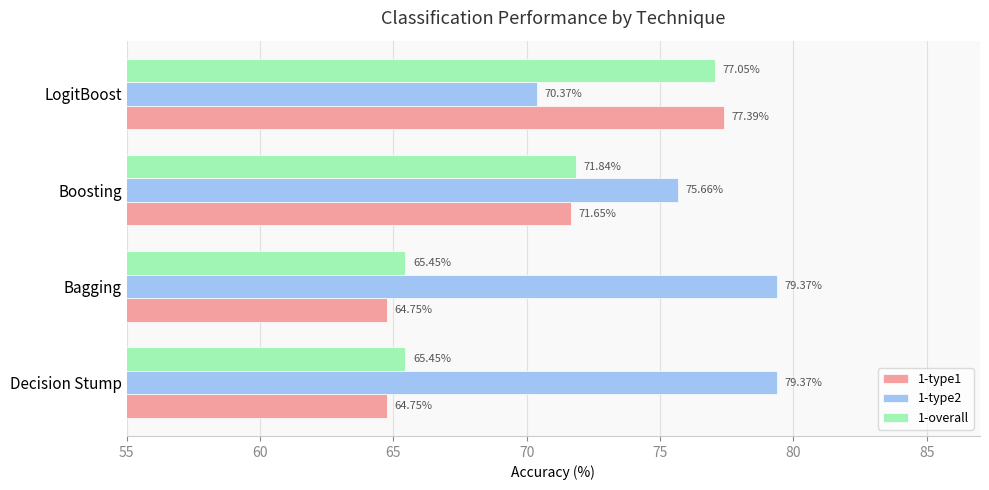

What is the sum of the 1-overall values at LogitBoost and Boosting?

148.9